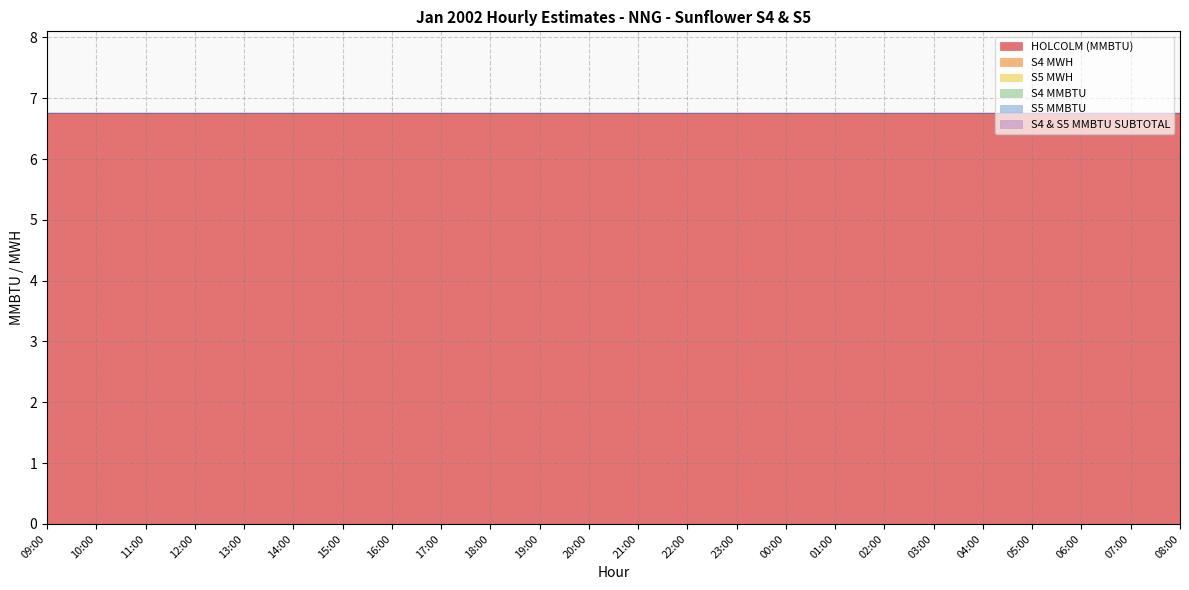

At which label is S5 MMBTU closest to 0?

09:00